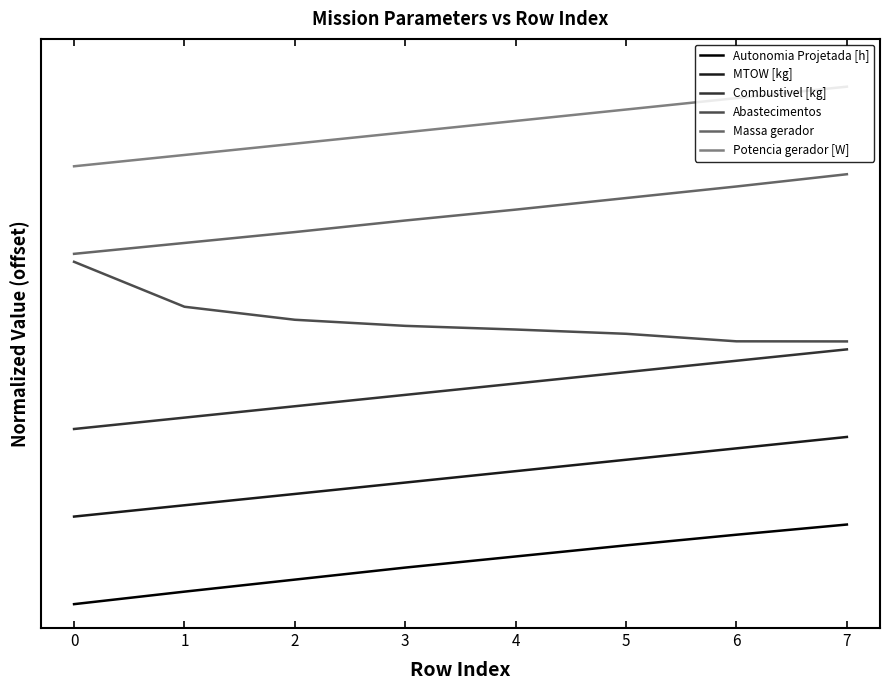

What are all the series names shown in the legend?

Autonomia Projetada [h], MTOW [kg], Combustivel [kg], Abastecimentos, Massa gerador, Potencia gerador [W]